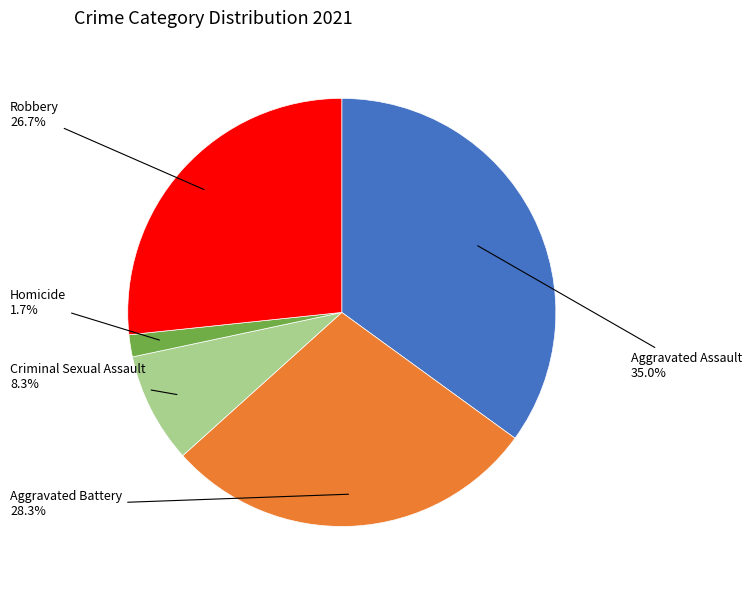

Is there a majority slice in this chart?

No